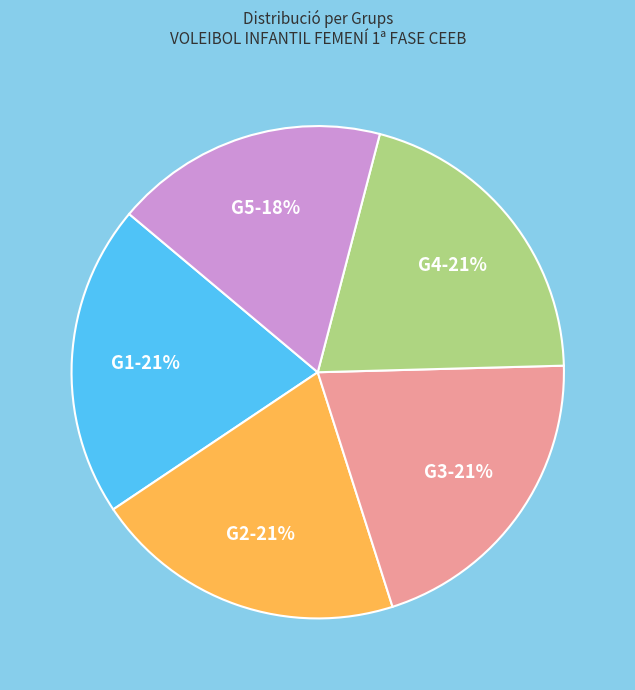

Is there a majority slice in this chart?

No